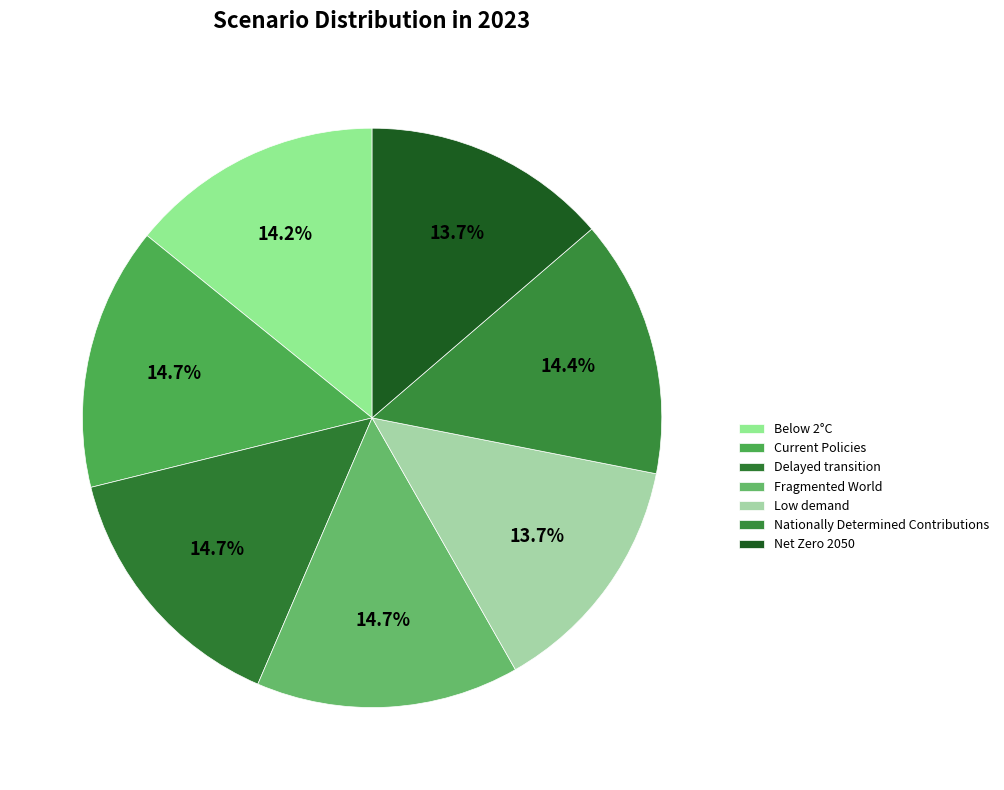

Rank the categories by value from highest to lowest.

Fragmented World, Delayed transition, Current Policies, Nationally Determined Contributions, Below 2°C, Net Zero 2050, Low demand